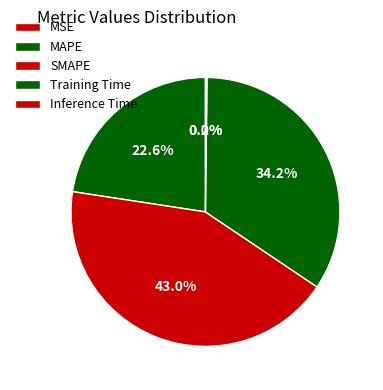

Does Inference Time represent more than half of the total?

No